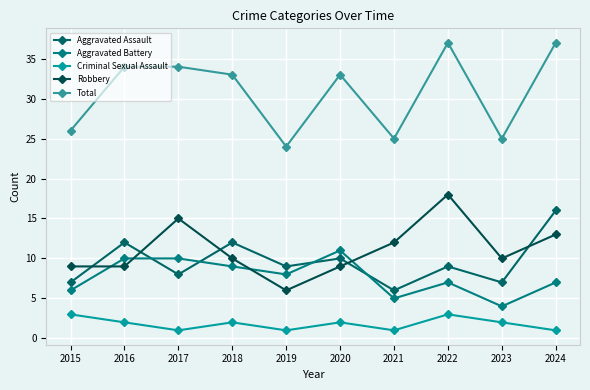

What is the approximate value of Aggravated Assault at 2015, to the nearest 10?

10